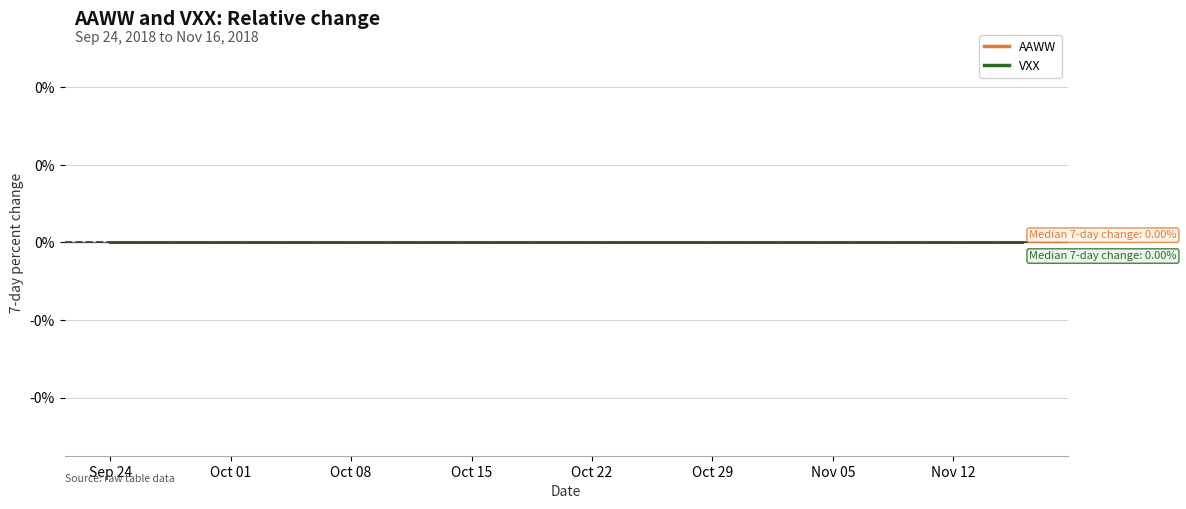

At which category is the sum across all series the highest?

2018-09-24